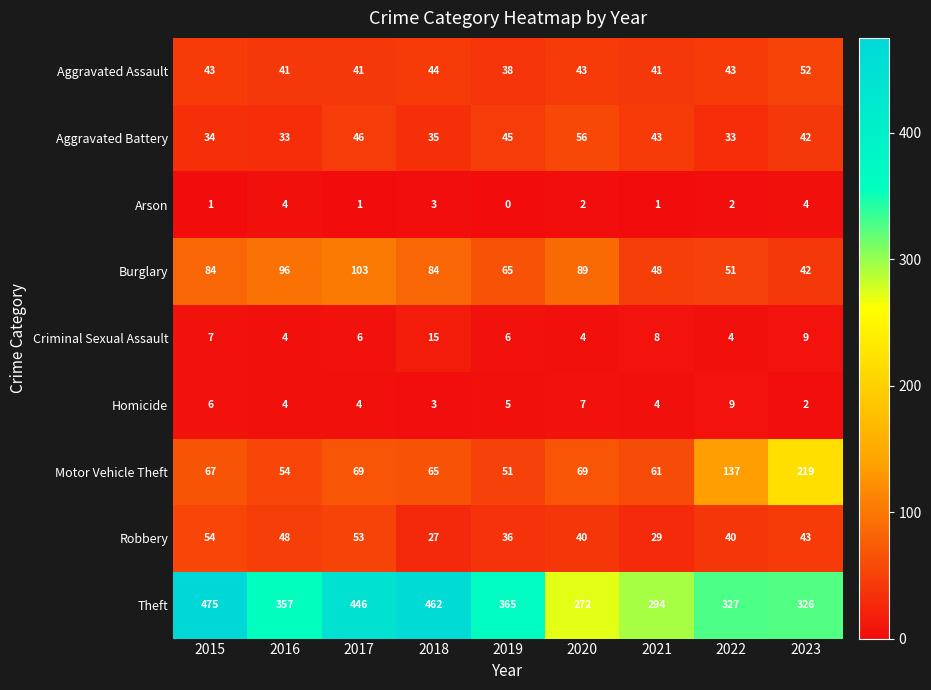

What is the total value across all series at 2021?

529